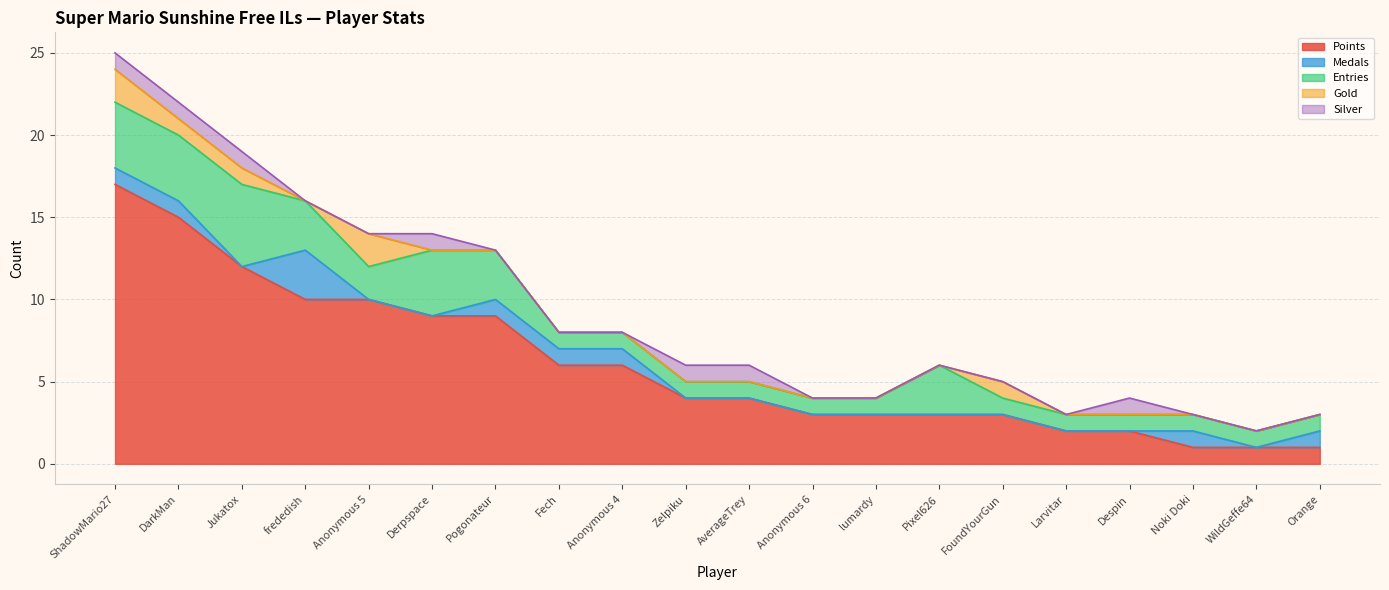

Which has a higher value, DarkMan or Noki Doki?

DarkMan